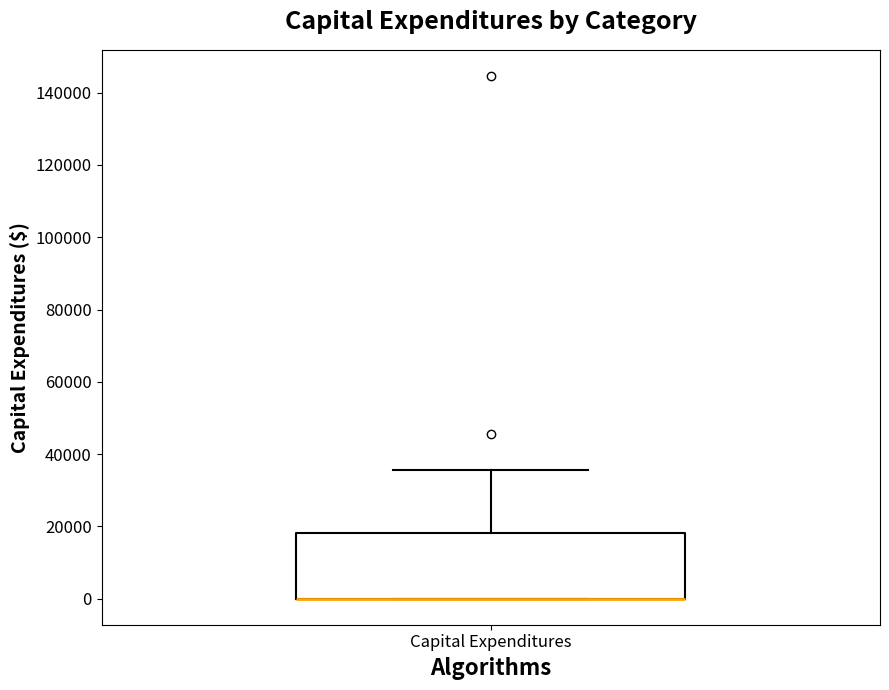

Read this box plot against the y-axis: the position of the median line, the range covered by the box, and the ends of both whiskers. The values are not printed on the chart, so give them approximately, as read against the axis.

median 0 (drawn on the box's lower edge), box 0 to 18000, whiskers 0 to 36000